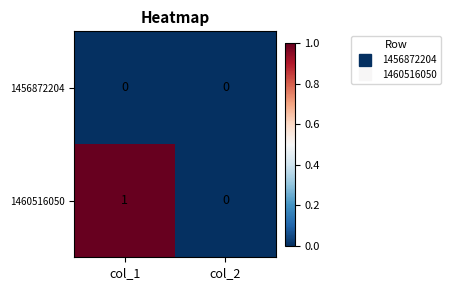

List the series in order of their overall mean, highest first.

1460516050, 1456872204